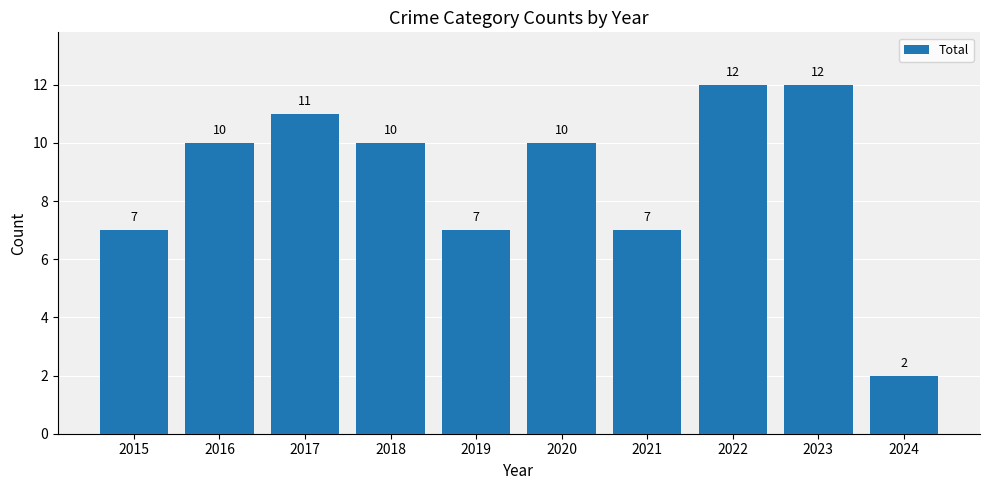

What is the maximum value shown in the chart?

12